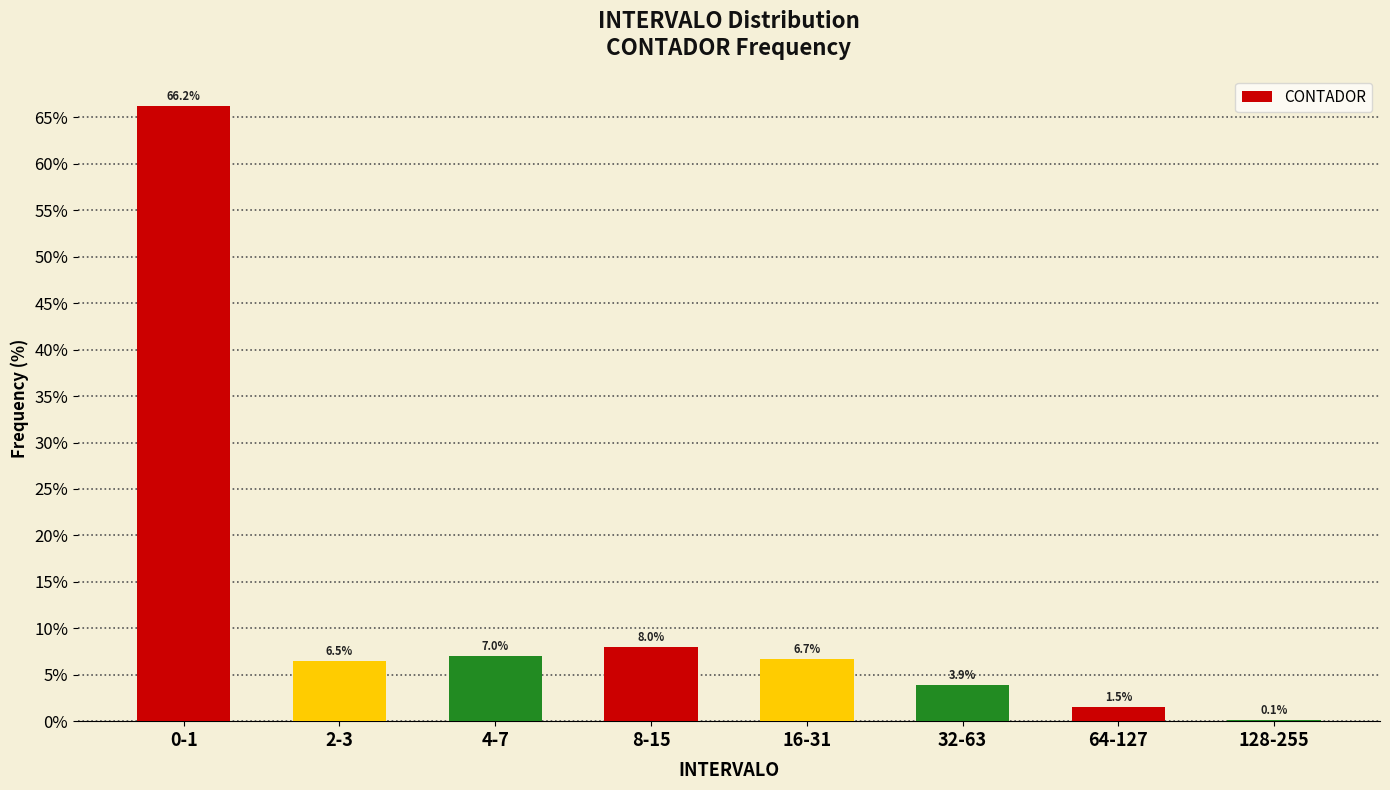

At which category does the chart reach its minimum across all series?

128-255